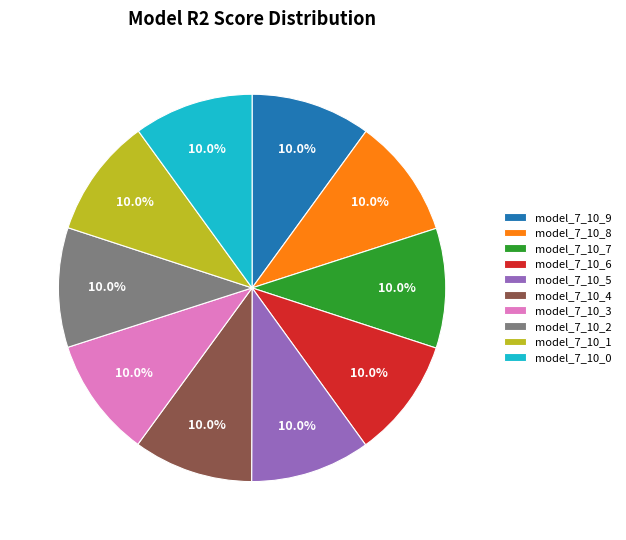

Combined, what portion of the pie is model_7_10_7 and model_7_10_6?

20.0%